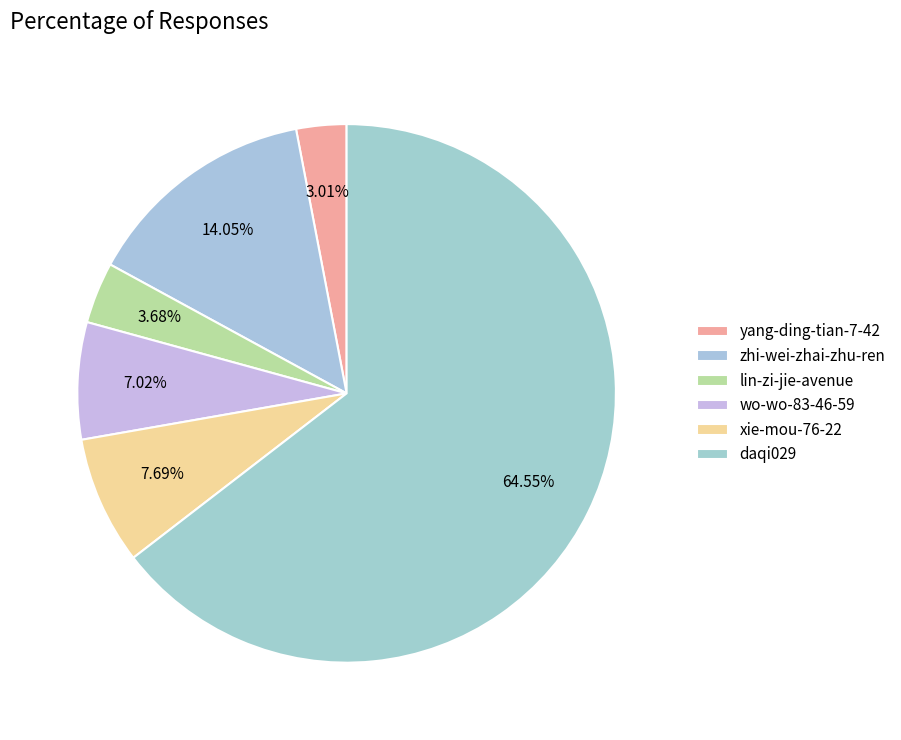

How many slices are in this pie chart?

6